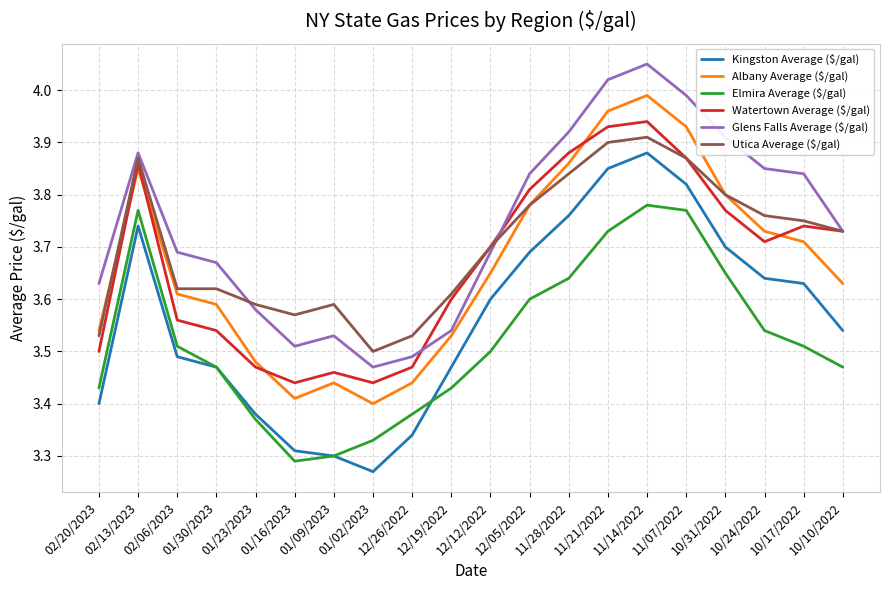

At which label is Kingston Average ($/gal) closest to 3?

01/02/2023